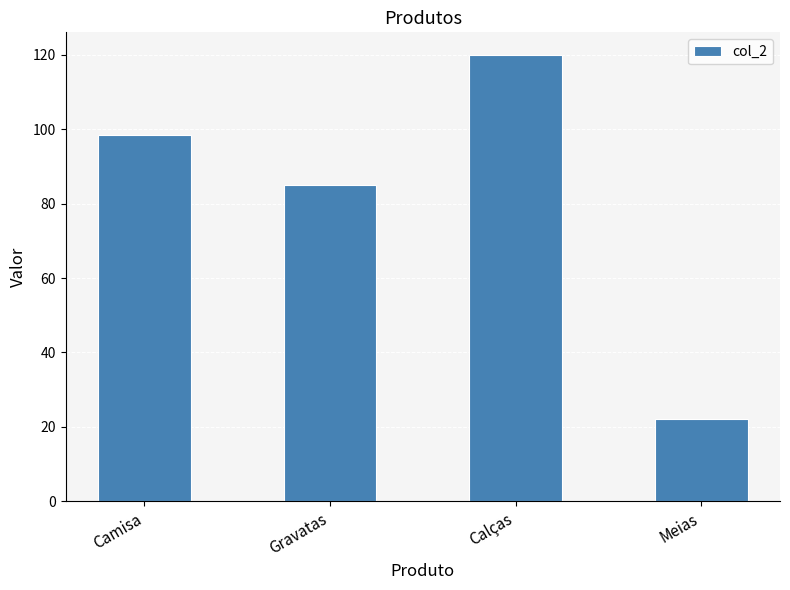

Are the bars horizontal?

No